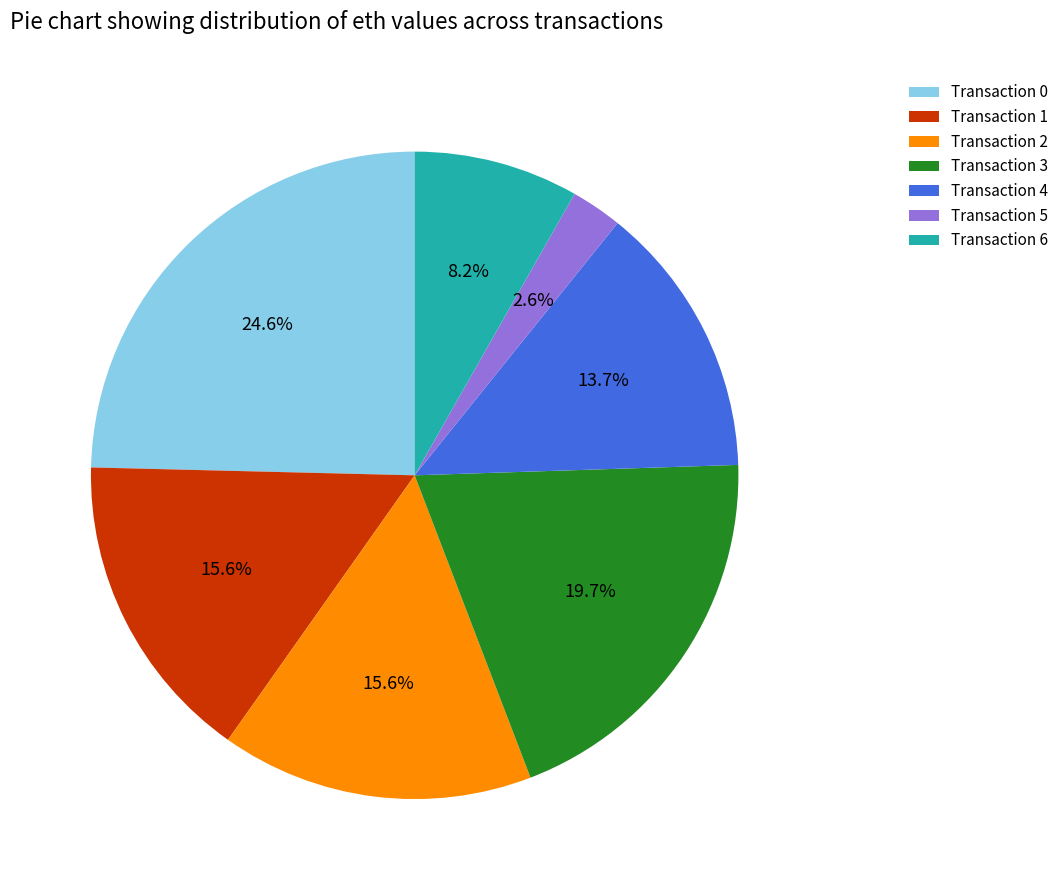

To the nearest percent, what is the average slice percentage?

14%